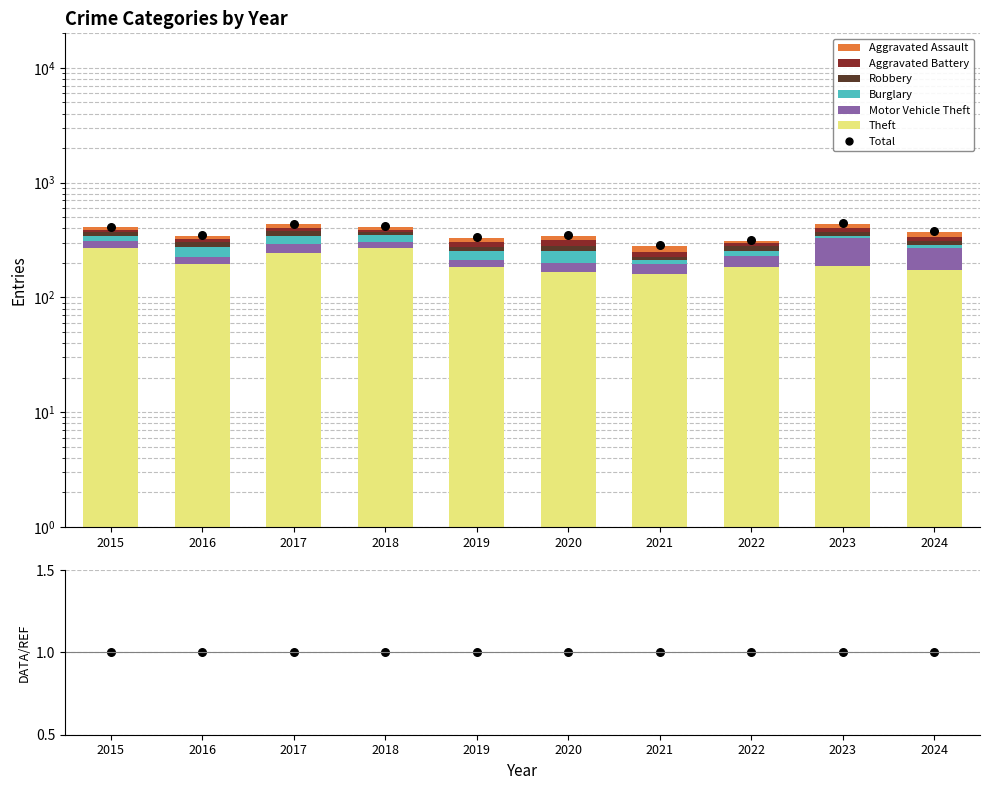

At which category is the sum across all series the highest?

2017